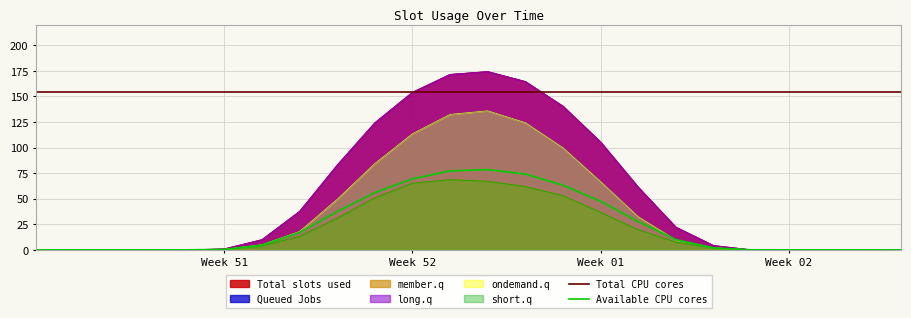

What is the highest value of the row_0.0 series?

174.3